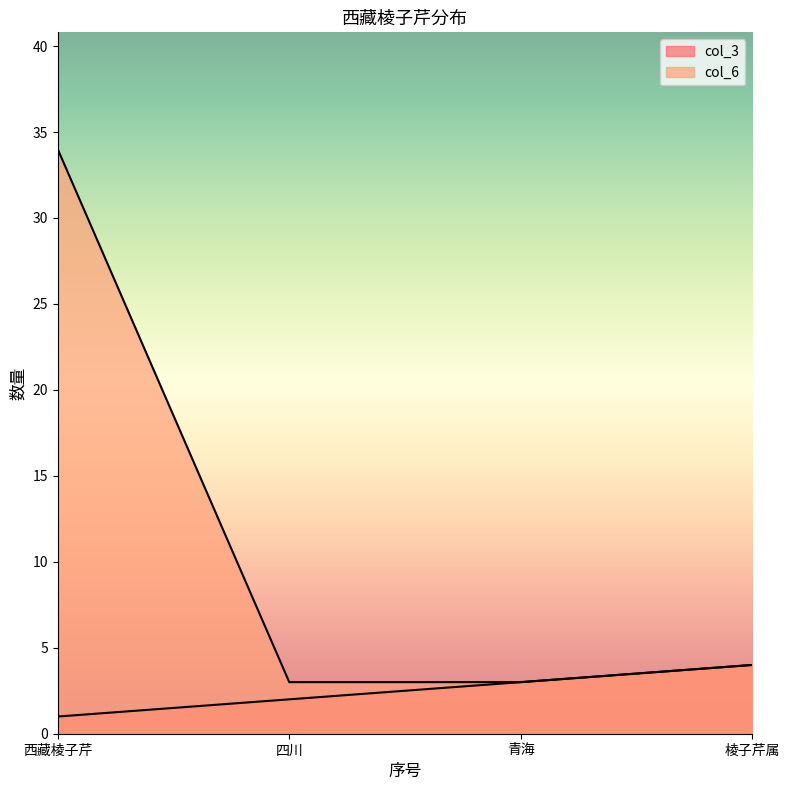

Reading right to left, what are all the values shown in this chart?

col_3: 棱子芹属=4	青海=3	四川=2	西藏棱子芹=1
col_6: 棱子芹属=4	青海=3	四川=3	西藏棱子芹=34